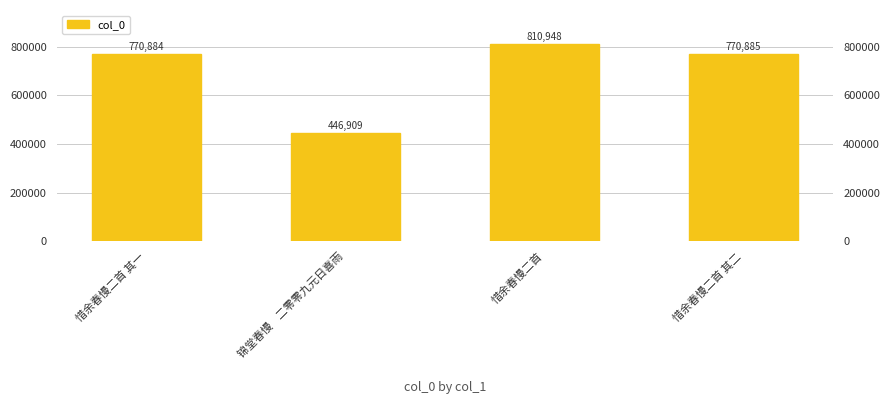

What is the change in value from 惜余春慢二首 to 惜余春慢二首 其二?

-40063